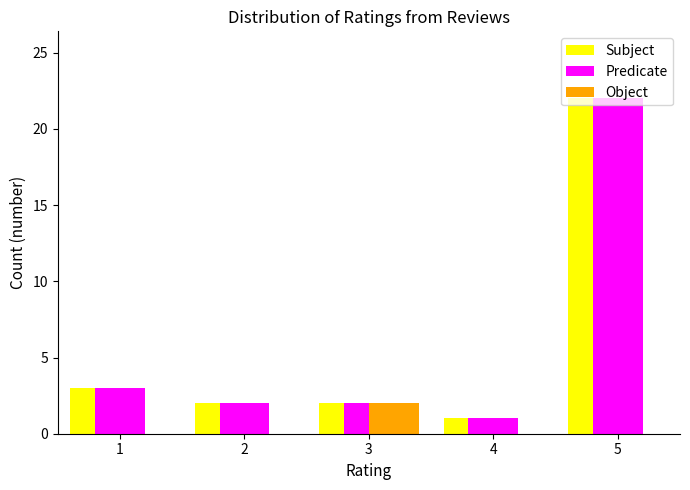

The Subject series shows 2 at 2. True or false?

True